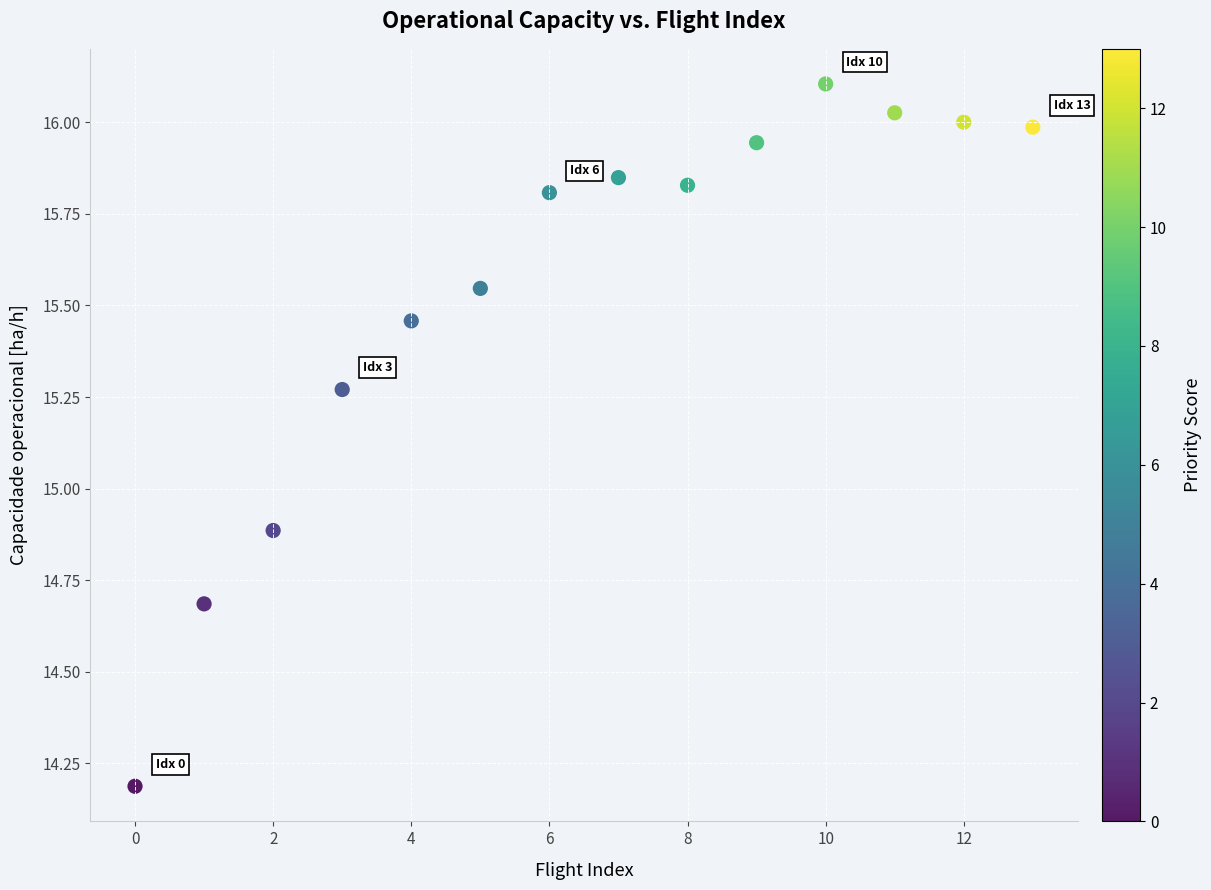

What is the range of Y values (max minus min)?

1.9